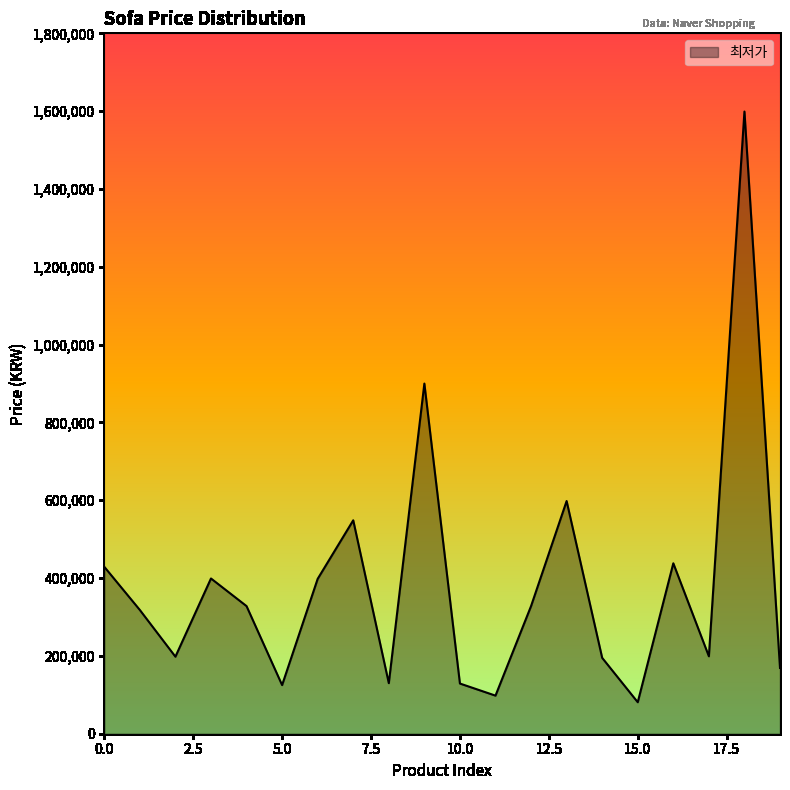

What is the smallest value displayed?

80940